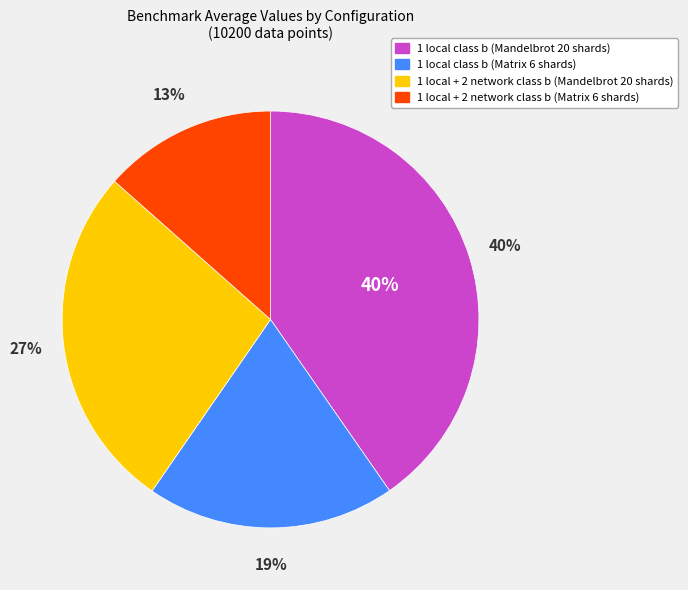

Is there any slice that represents more than half of the pie?

No